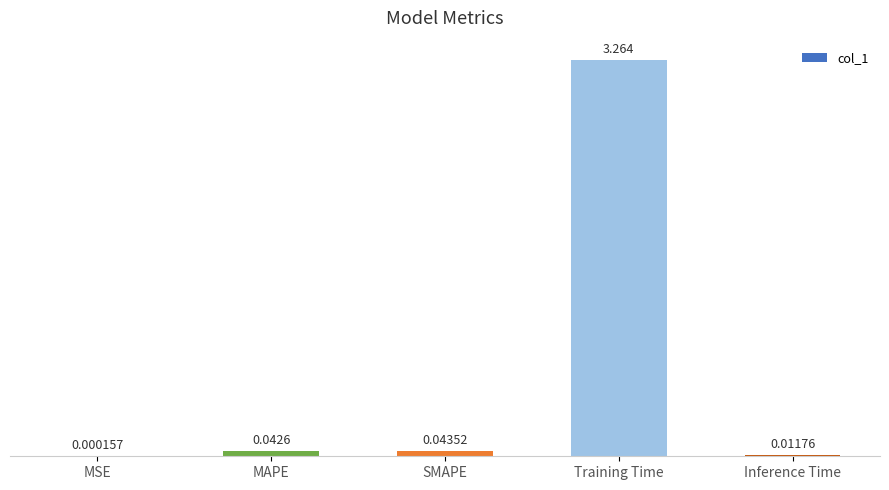

At which label is the value closest to 1?

SMAPE